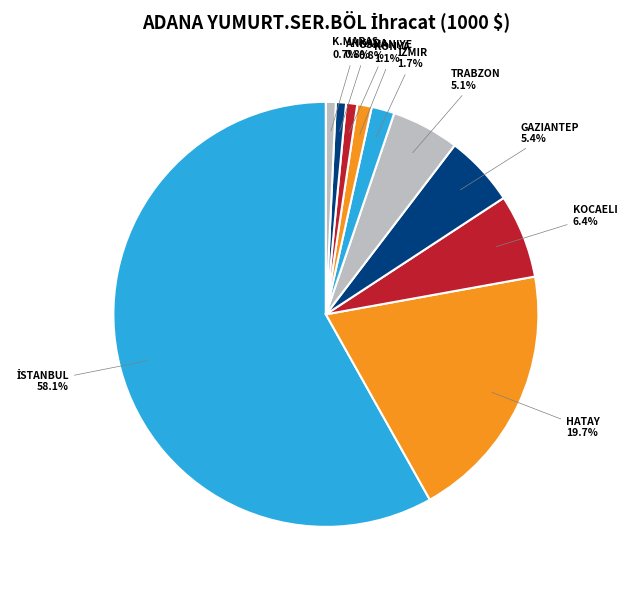

Does any single category account for the majority?

Yes